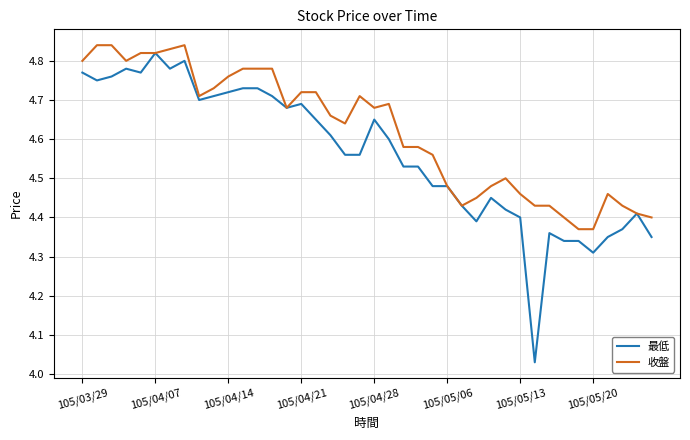

List the series in order of their overall mean, highest first.

收盤, 最低